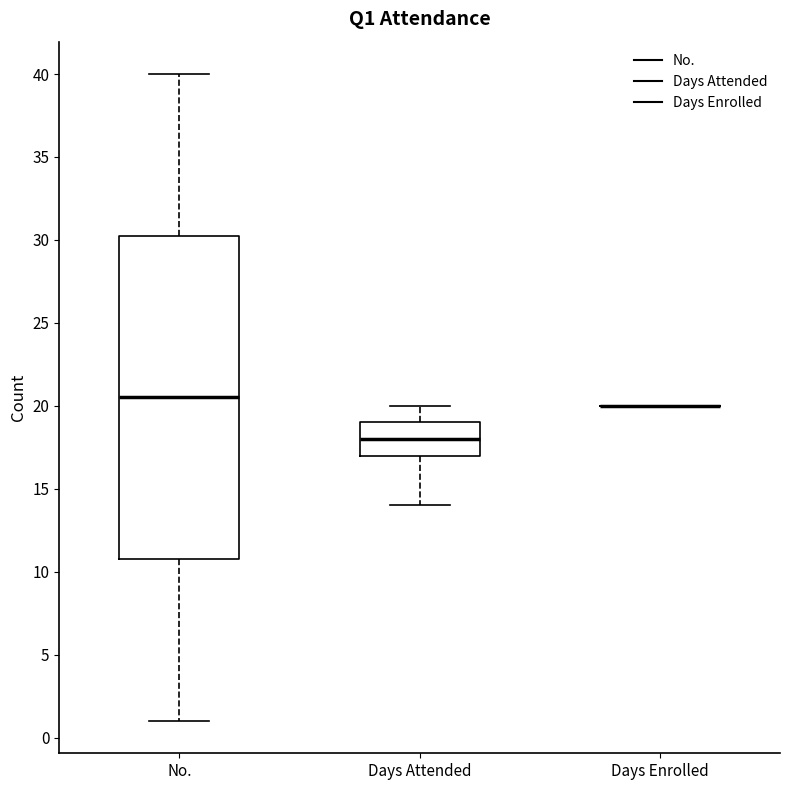

Comparing the boxes themselves (not the whiskers), which one is the tallest?

No.